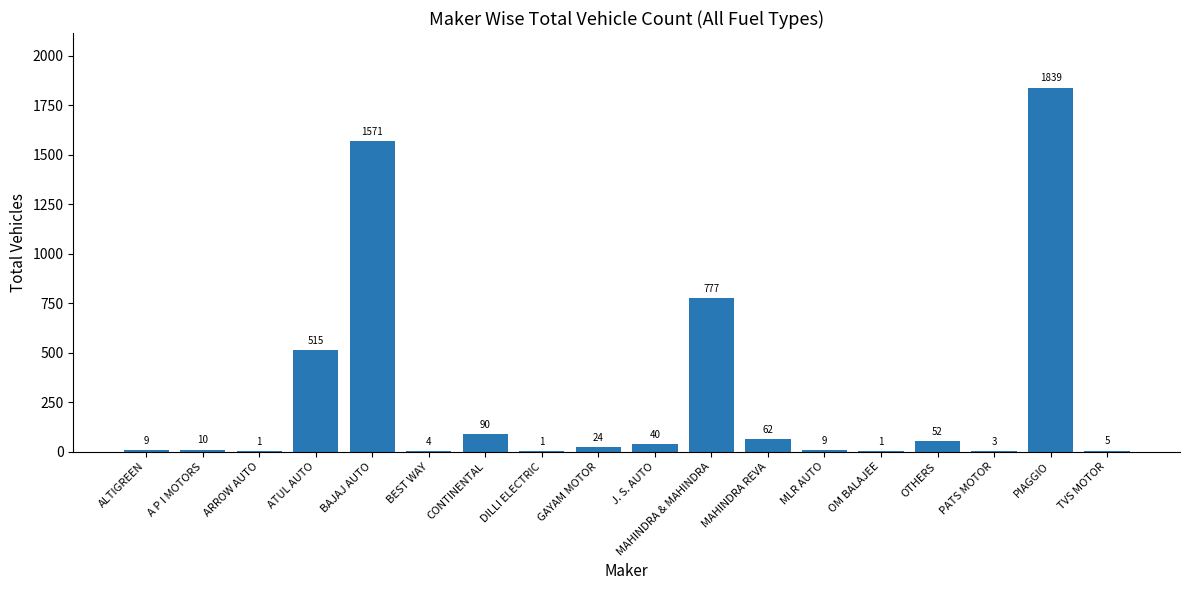

What is the sum of the values at BEST WAY and TVS MOTOR?

9